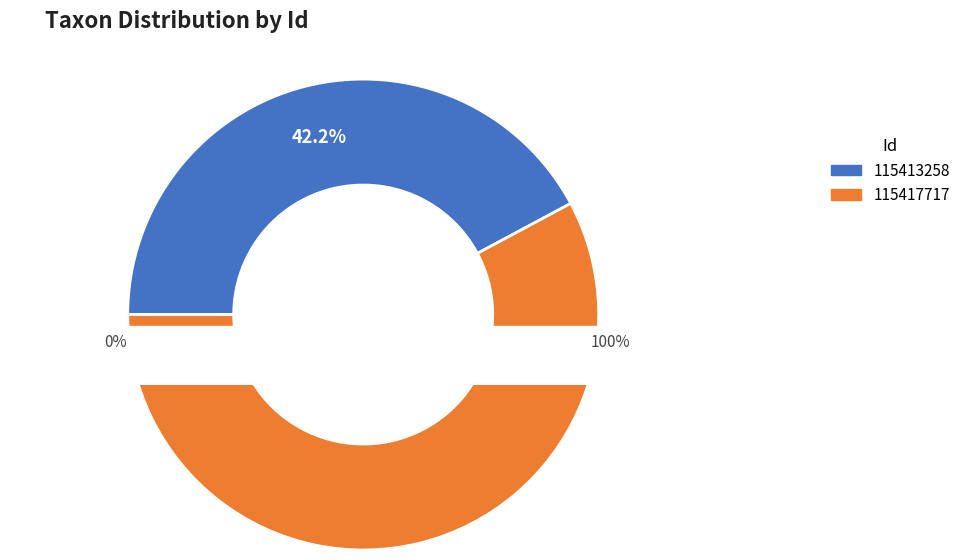

What is the change in value from 115413258 to 115417717?

+21242